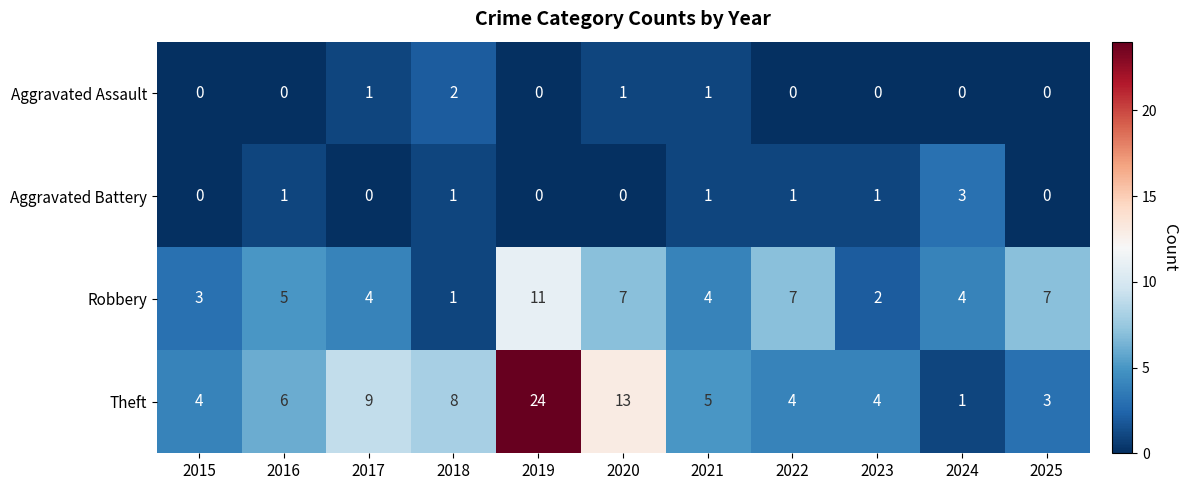

At how many categories does at least one series exceed 21?

1